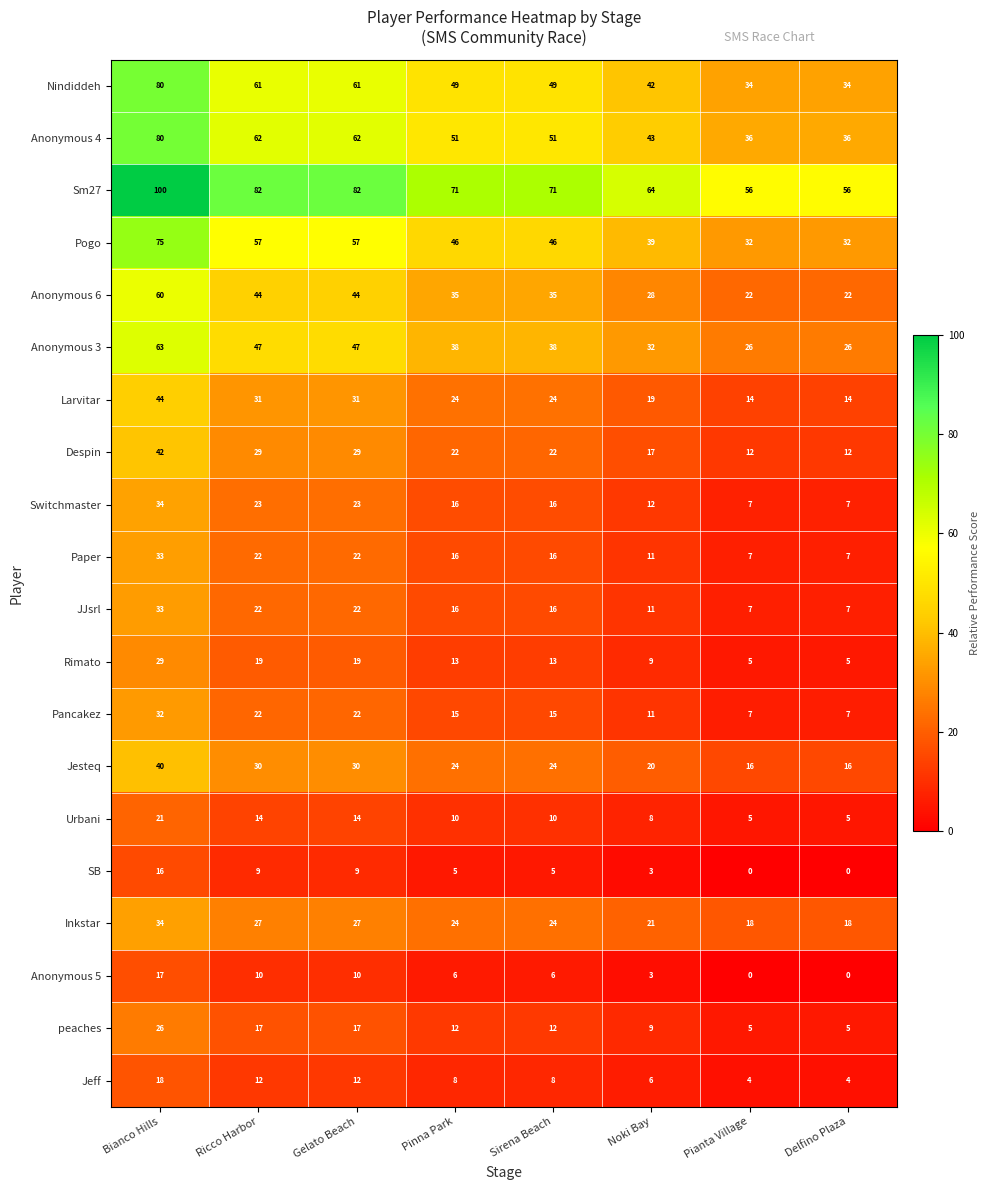

What is the greatest value displayed?

100